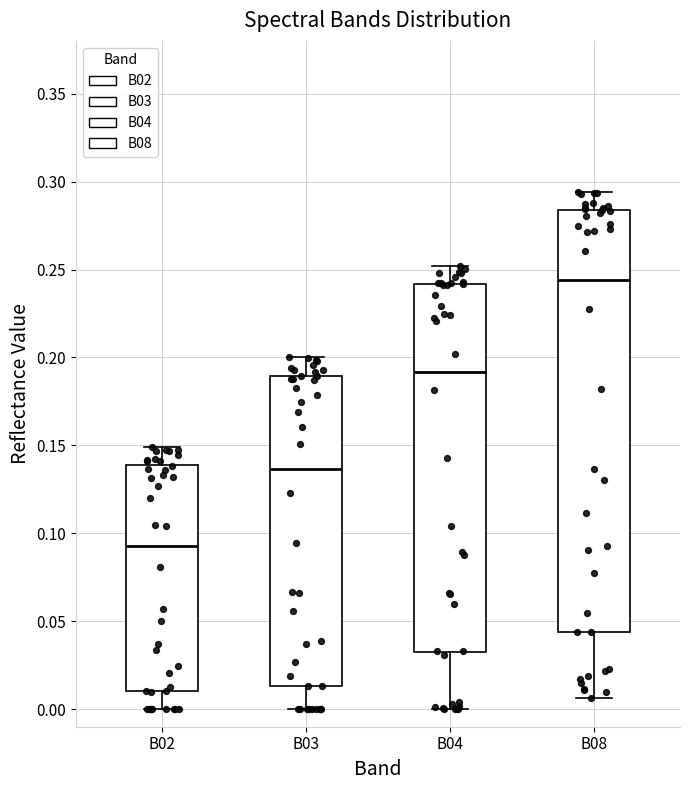

Where is the upper edge of the box for B03 on the y-axis? The values are not printed on the chart, so give them approximately, as read against the axis.

0.190